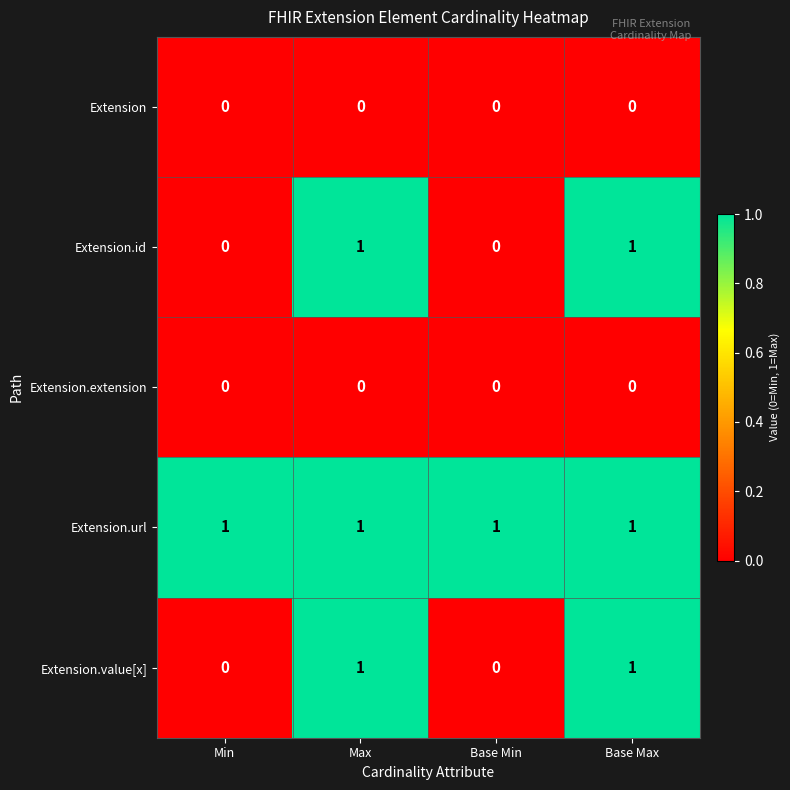

What is the maximum value shown in the chart?

1